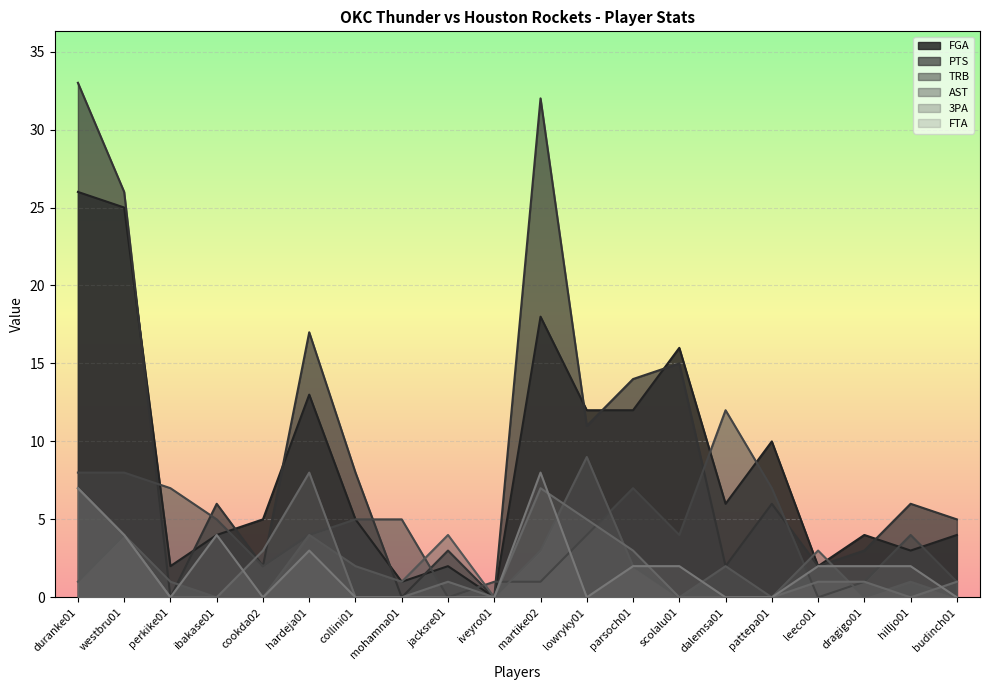

Between perkike01 and budinch01, which series saw the biggest shift?

TRB